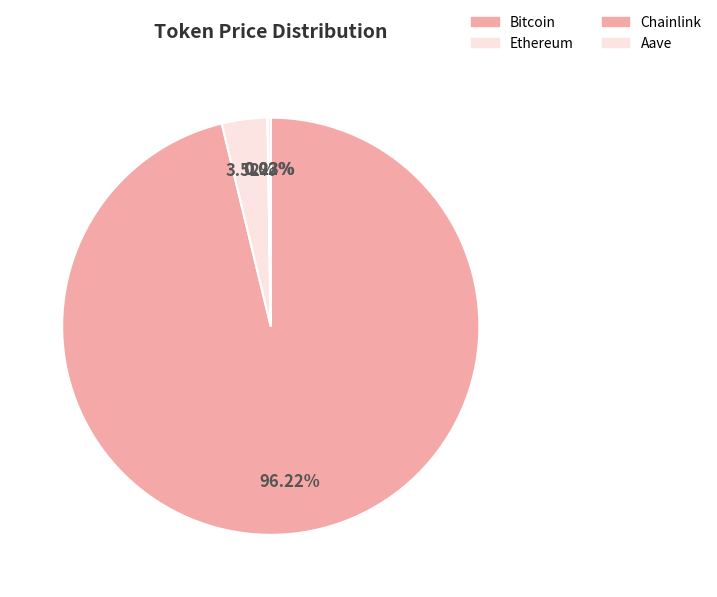

What percentage is the Bitcoin slice, to the nearest percent?

96%